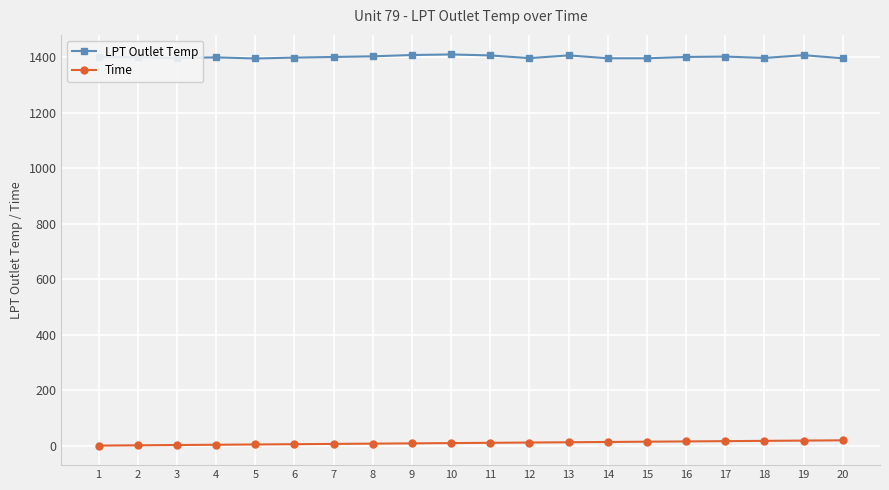

At how many categories does at least one series exceed 1088?

20